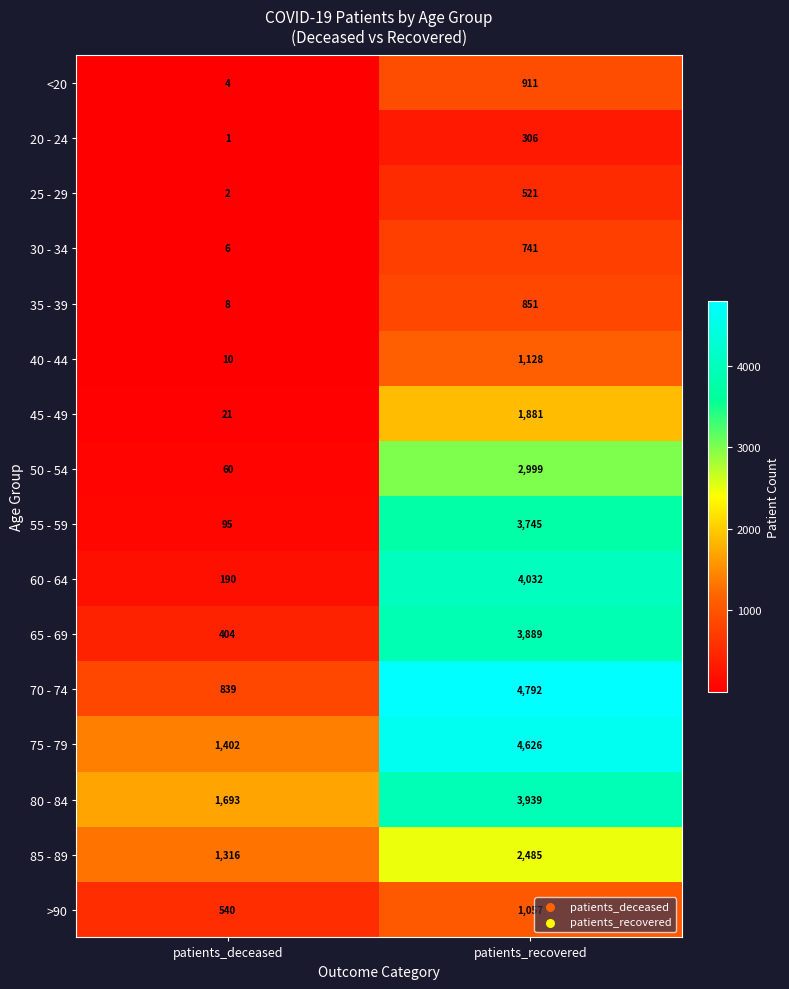

Which label corresponds to the largest value in the chart?

patients_recovered